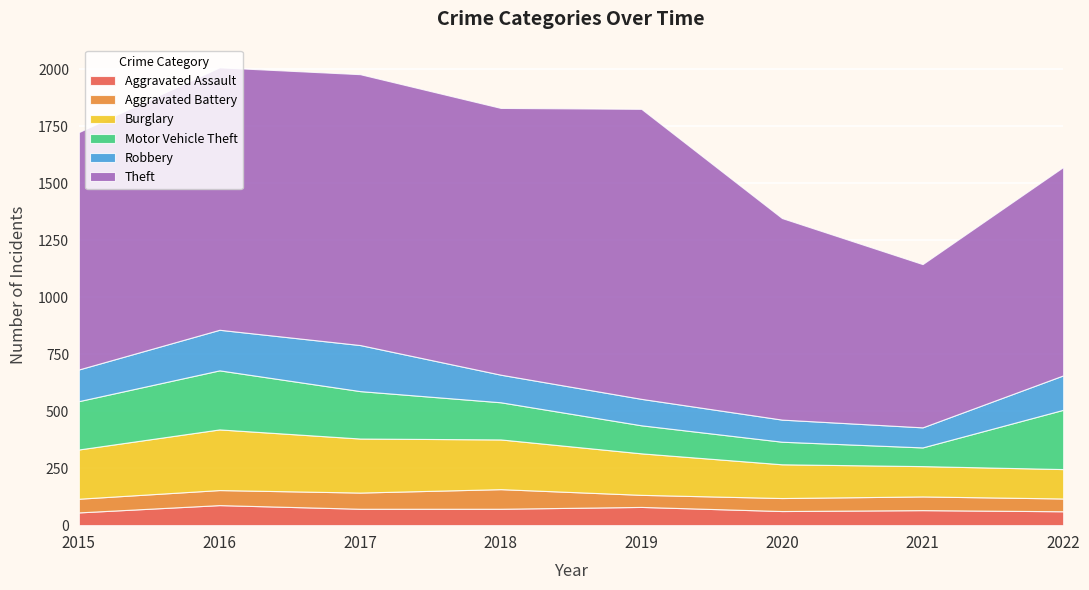

Reading left to right, transcribe all the data shown in this chart.

Aggravated Assault: 56	88	72	72	80	62	66	61
Aggravated Battery: 60	66	71	86	53	57	60	56
Burglary: 216	266	237	218	182	148	133	129
Motor Vehicle Theft: 212	259	208	163	123	99	82	260
Robbery: 139	178	202	121	116	97	88	151
Theft: 1041	1151	1188	1170	1272	884	716	914